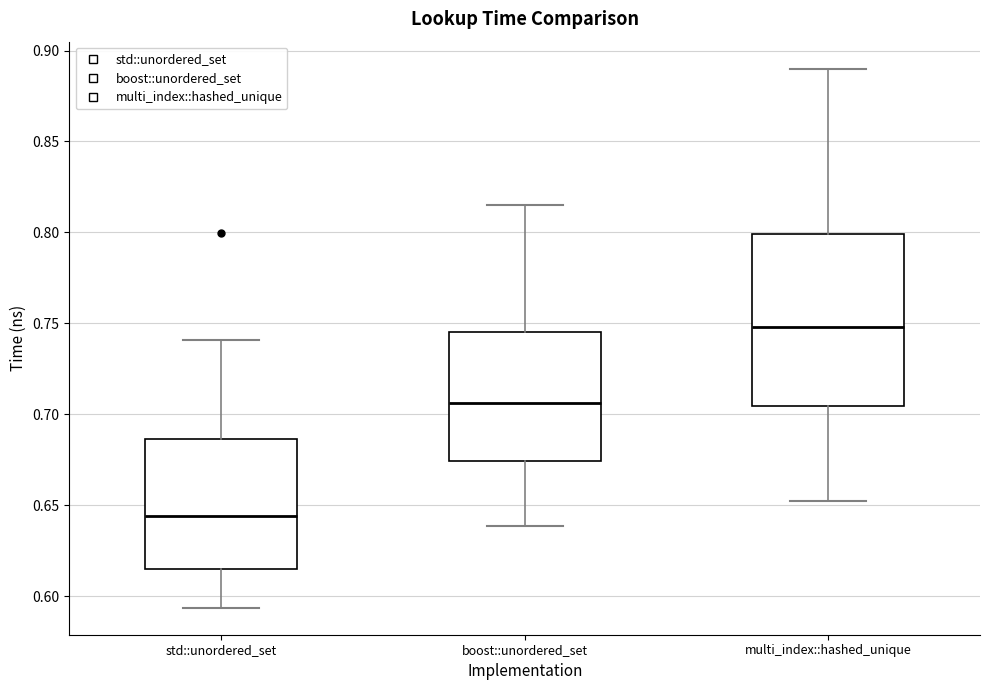

Which box has the highest median line?

multi_index::hashed_unique